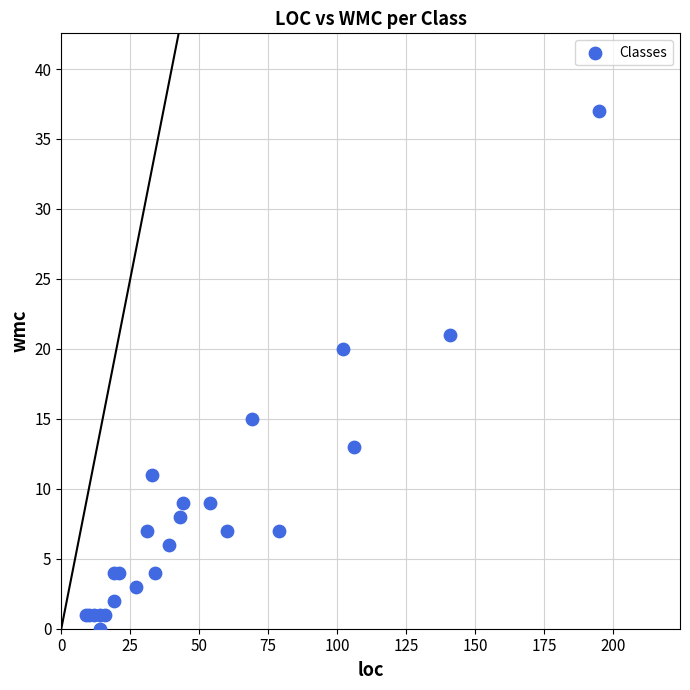

What Y value in the scatter plot is closest to 18?

20